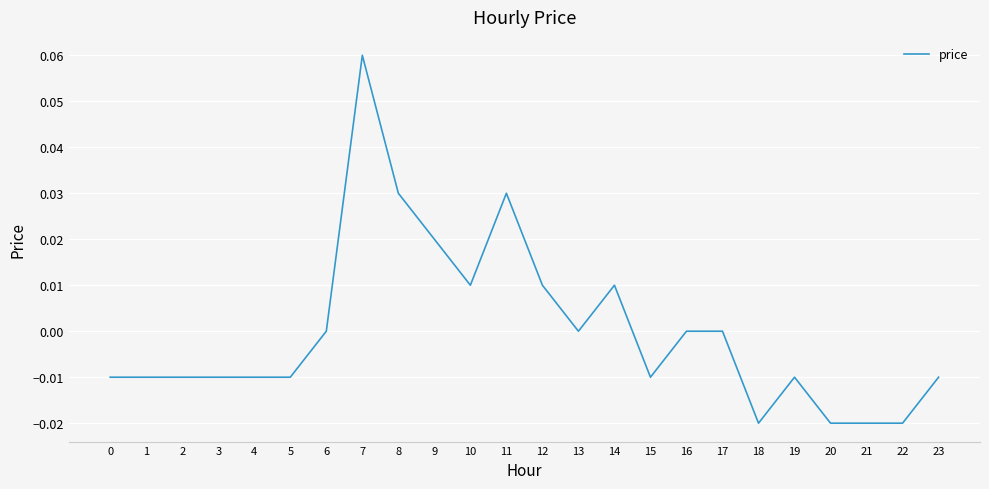

True or false: the data shows 0.0 at 16.

True